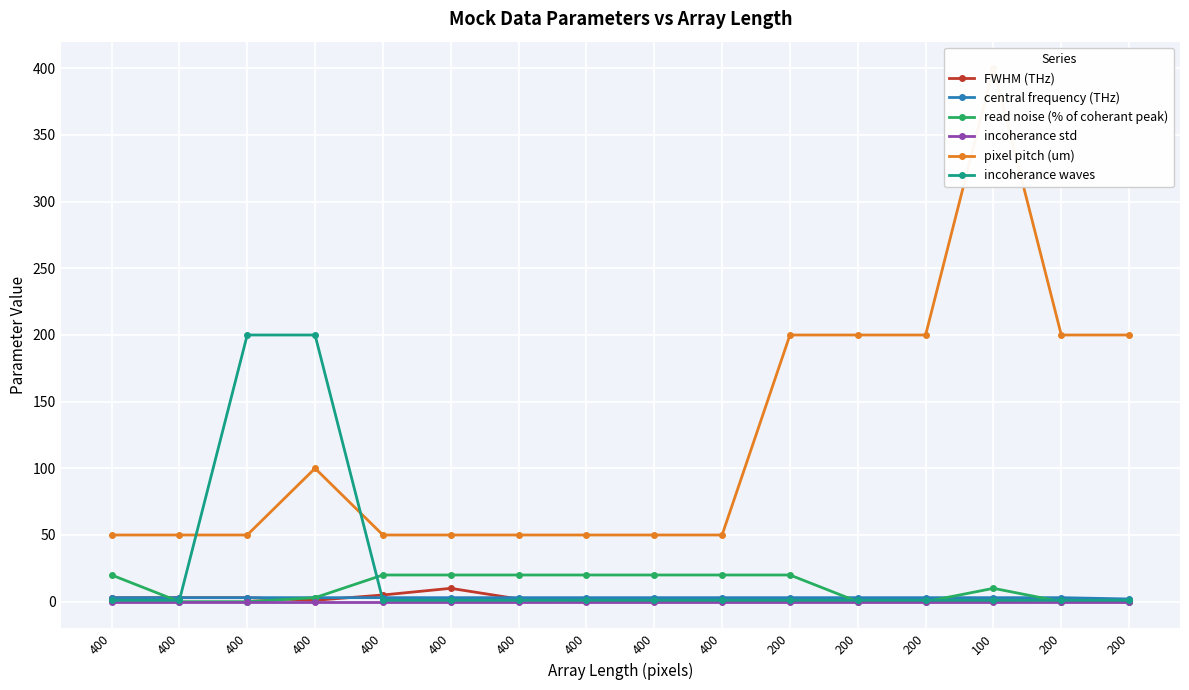

How many lines are shown in the chart?

6